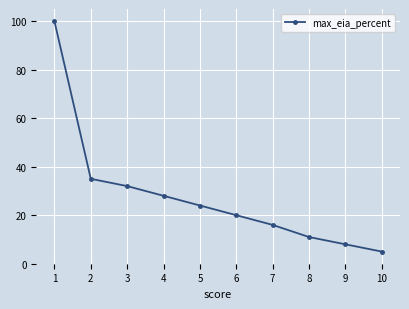

What is the value of the 8th point from the left?

11